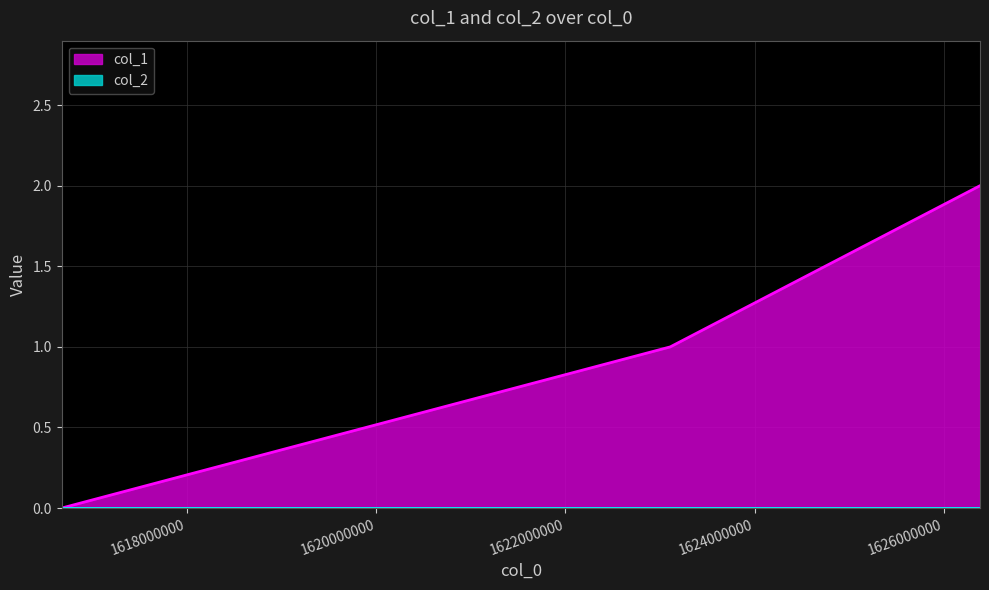

The value at 1623107183 is 1. True or false?

True